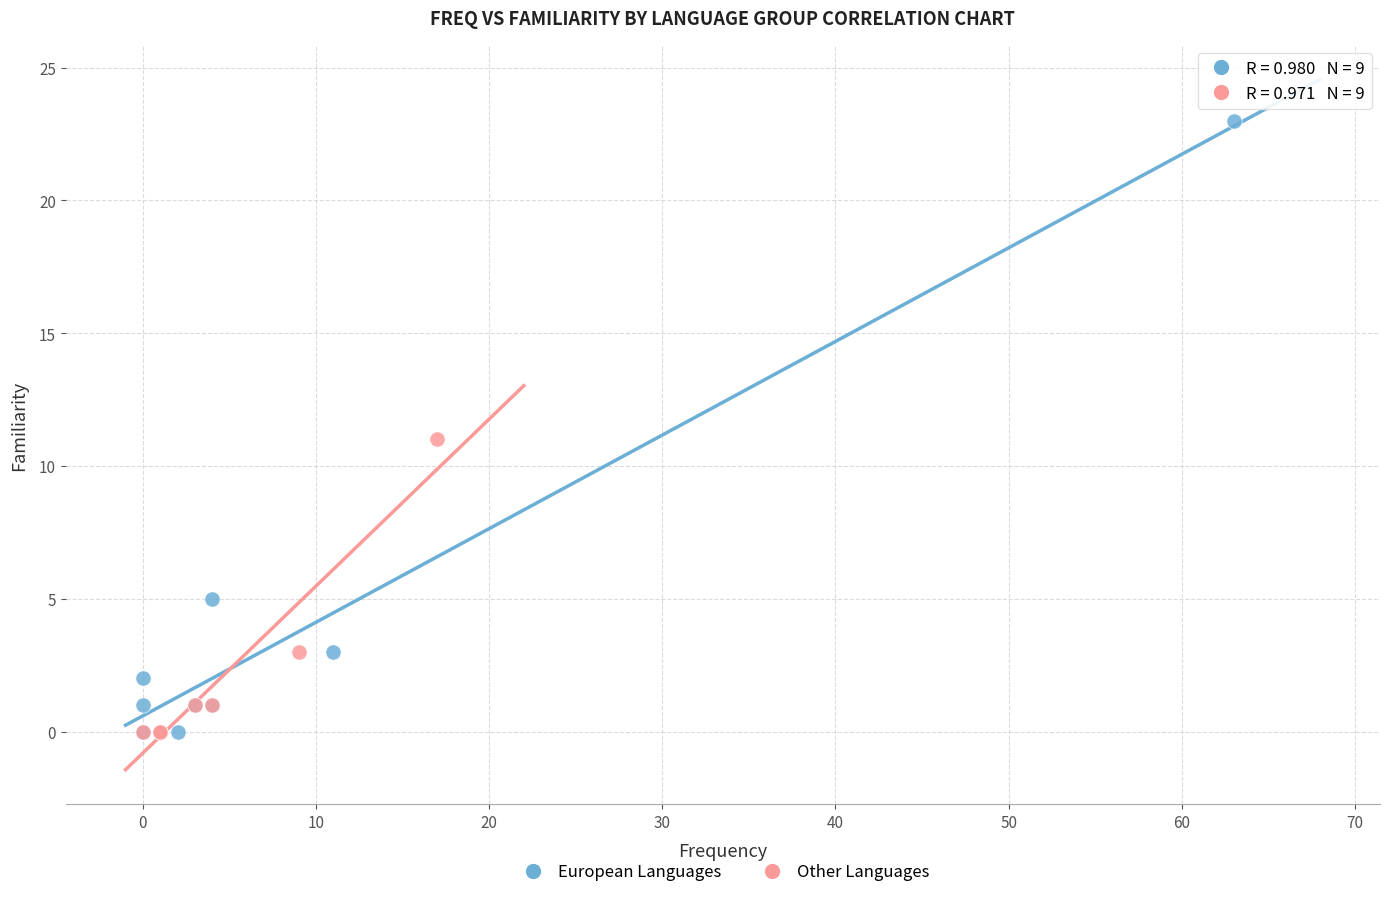

Which series has the largest Y range (max minus min)?

European Languages